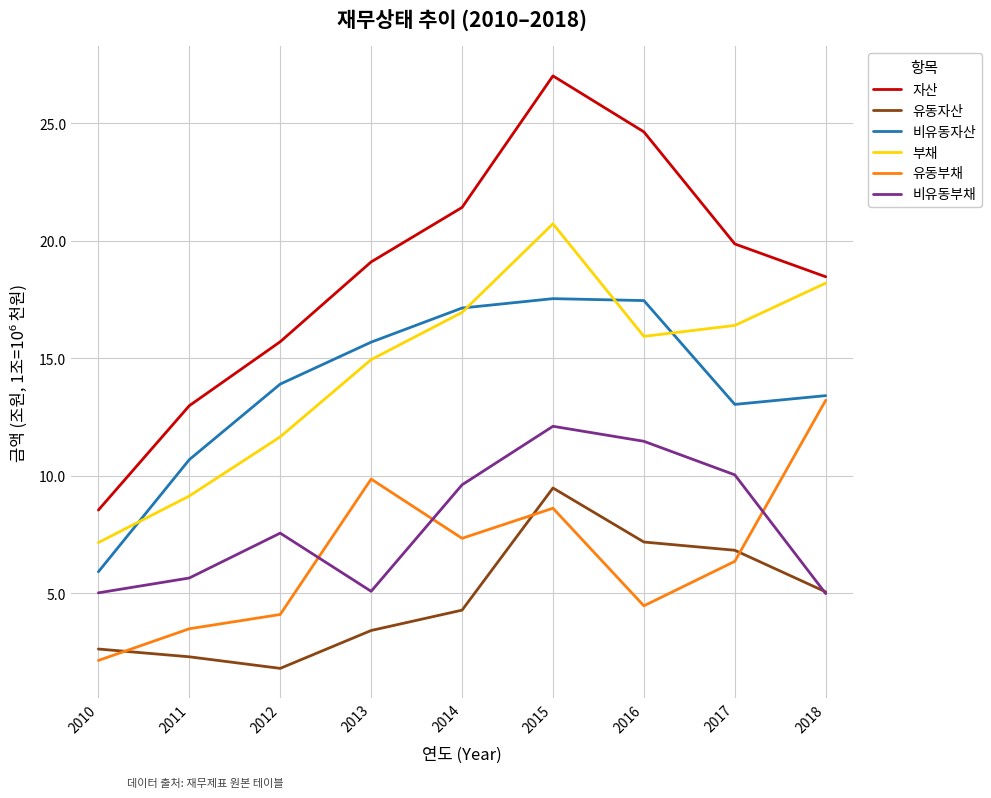

True or false: 부채 has more than 2 points higher than both neighbors.

False